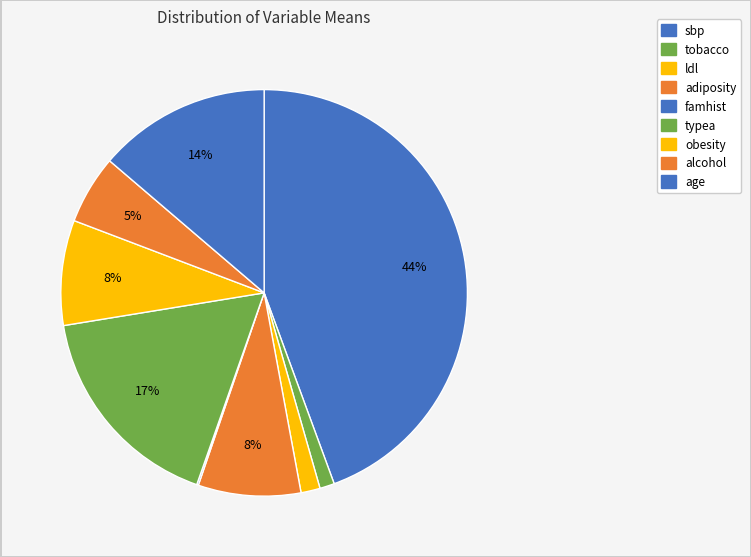

How many segments does this pie chart have?

9